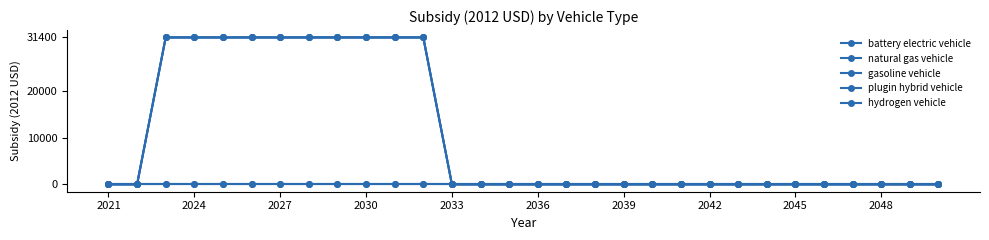

Is this an area chart (filled region under the line)?

No